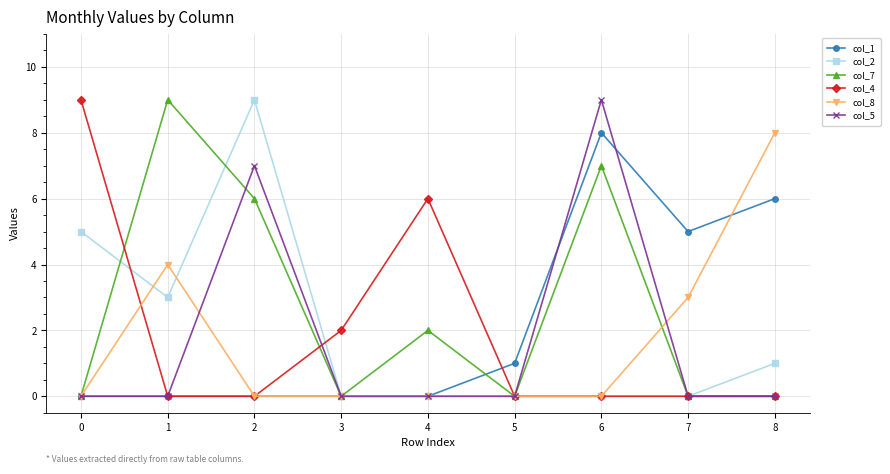

True or false: col_1 and col_4 intersect in this chart.

True